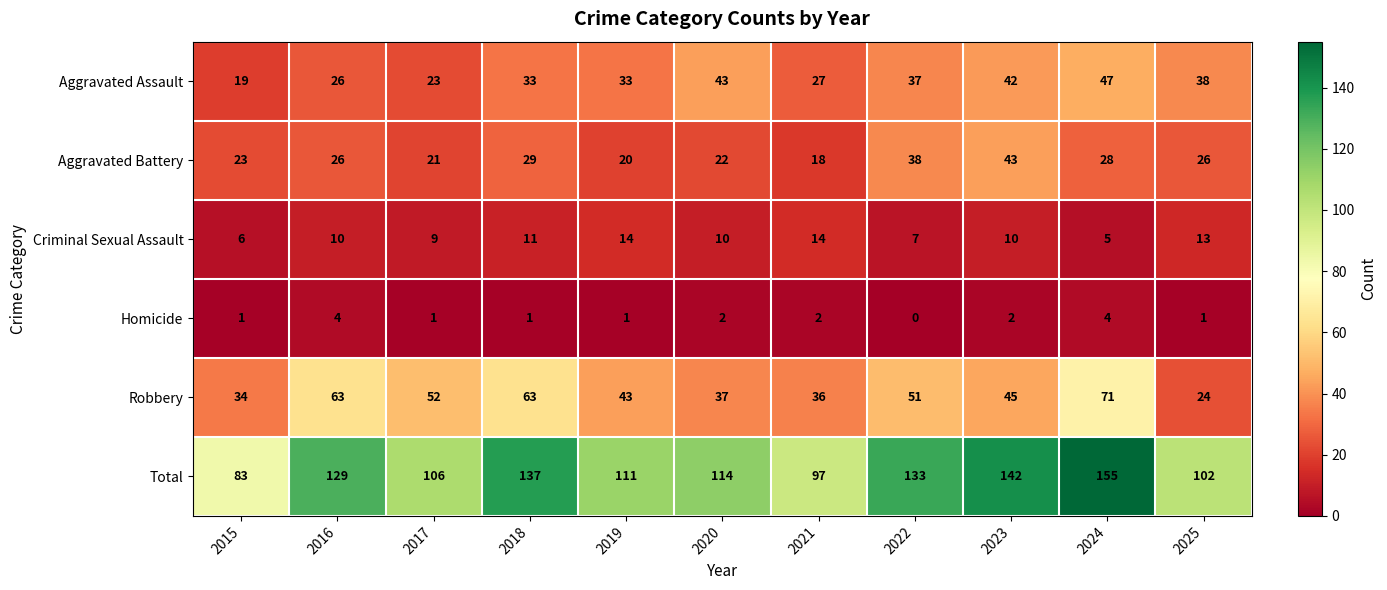

Which series has the largest total across all categories?

Total